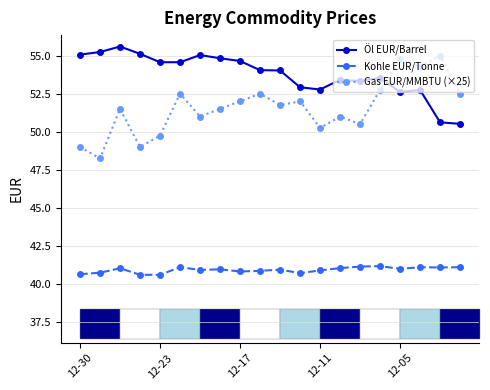

What is the maximum value shown in the chart?

55.6